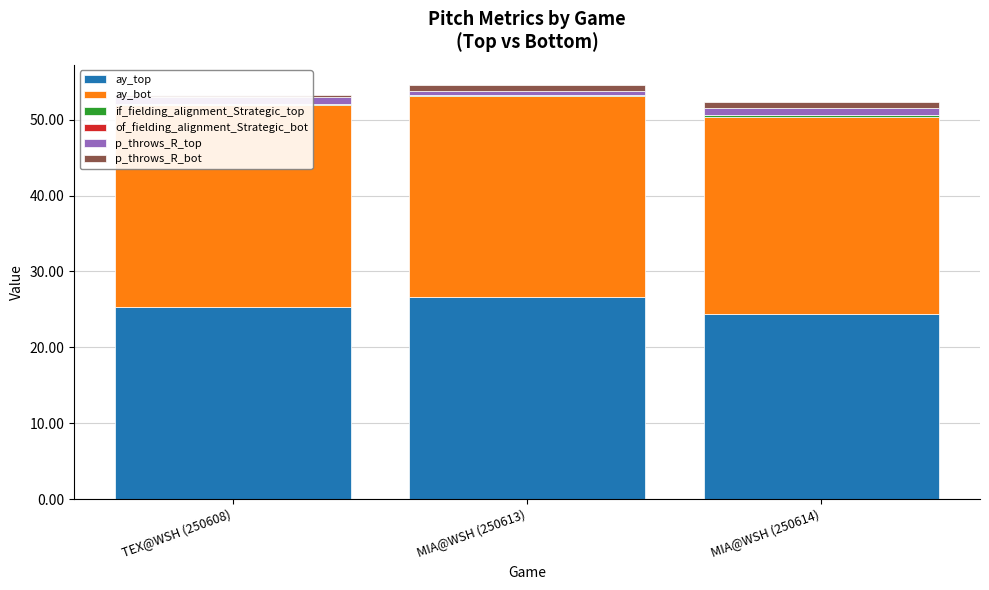

True or false: ay_top has a value of 25.3 at TEX@WSH (250608).

True